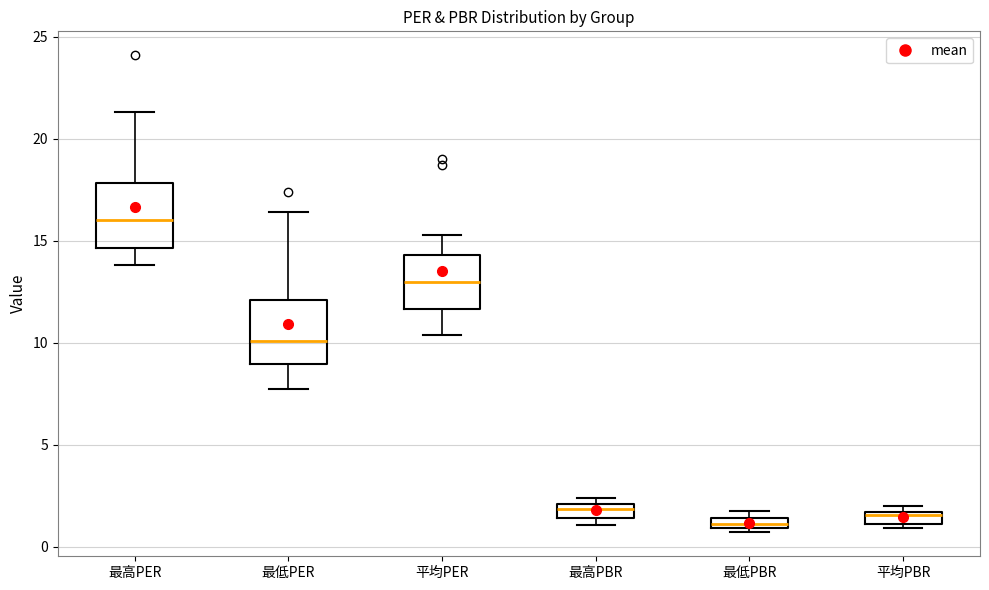

Which box's median line is the highest?

最高PER